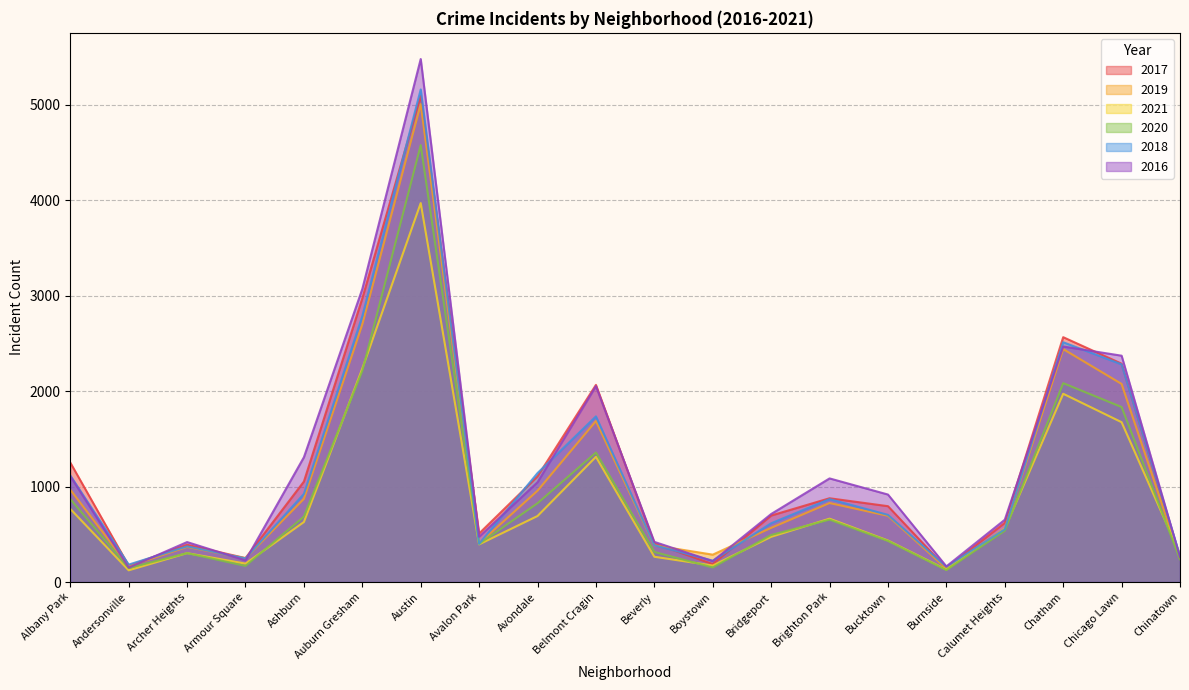

Where does the 2017 series first go above 795?

Albany Park